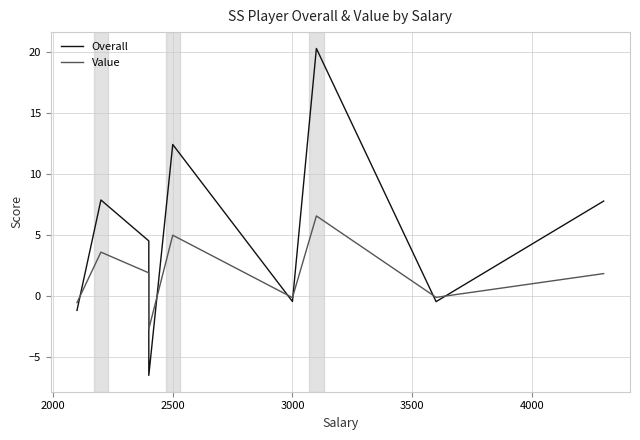

Rank the series by their maximum value, from highest to lowest.

Overall, Value